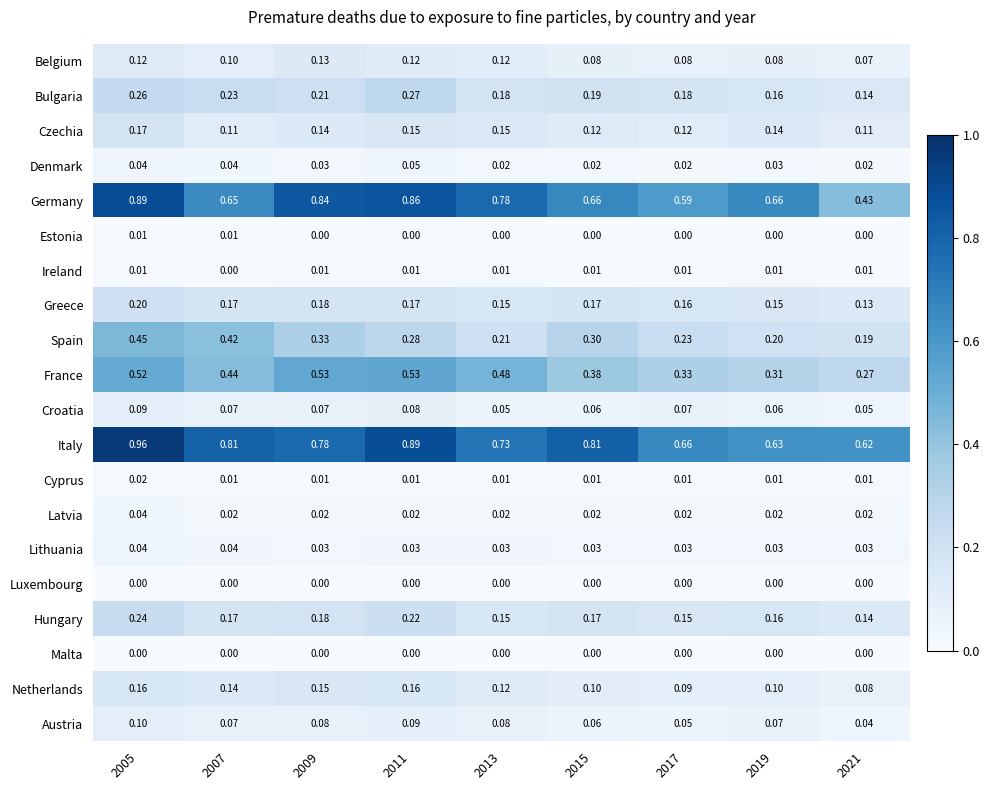

At which category is the sum across all series the highest?

2005